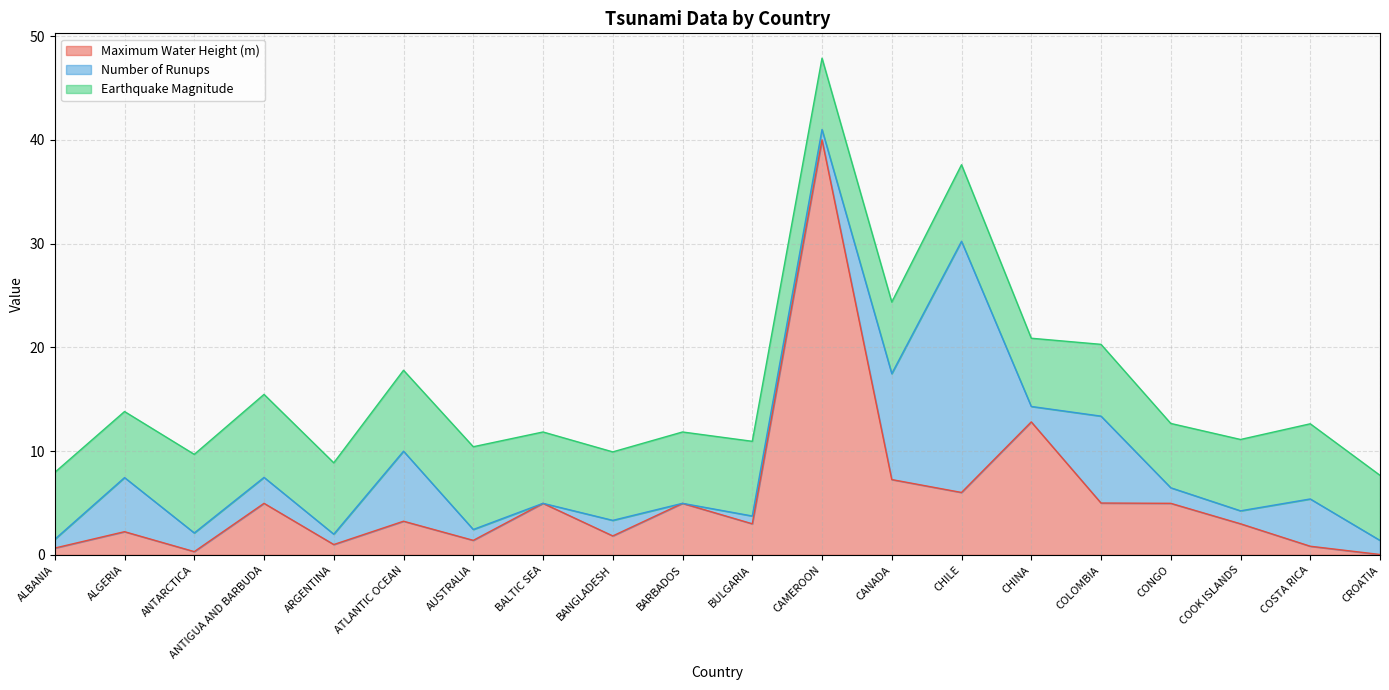

What is the average value of the Number of Runups series?

3.8